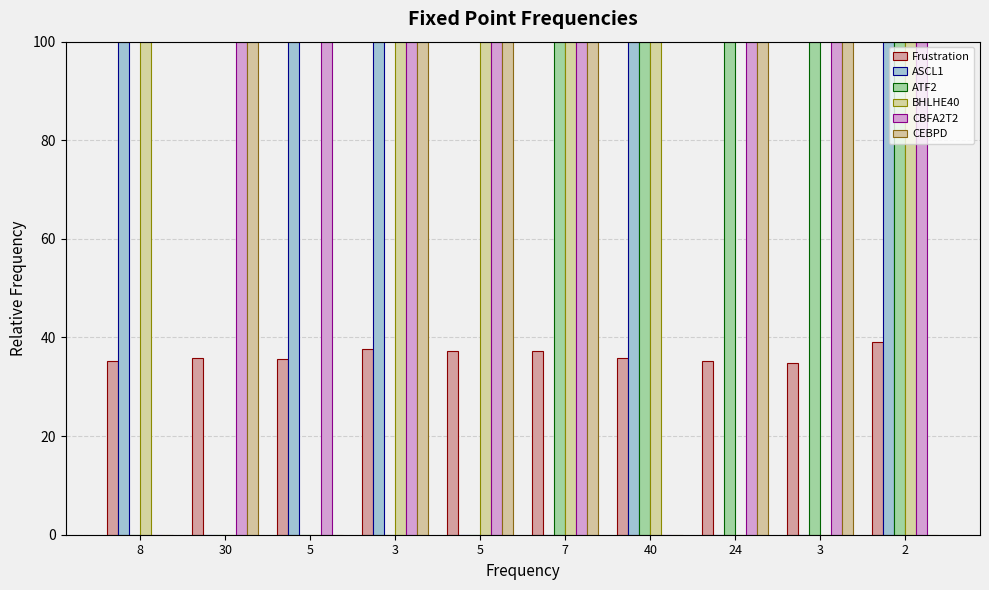

What is the difference between the second highest and minimum values in the BHLHE40 series?

100.0